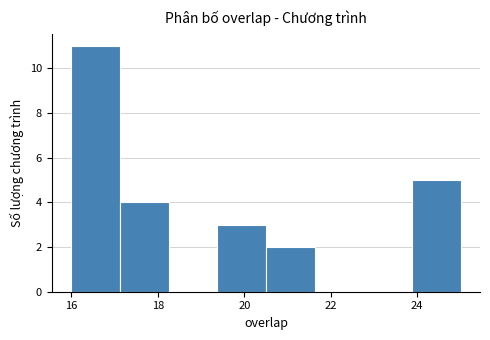

Reading left to right, transcribe this chart: for each bar, give the range it covers on the x-axis and its height. Neither the bar edges nor the heights are printed on the chart, so give them approximately, as read against the axes.

16.0 to 17.2: 11
17.2 to 18.2: 4
18.2 to 19.4: 0
19.4 to 20.6: 3
20.6 to 21.6: 2
21.6 to 22.8: 0
22.8 to 23.8: 0
23.8 to 25.0: 5